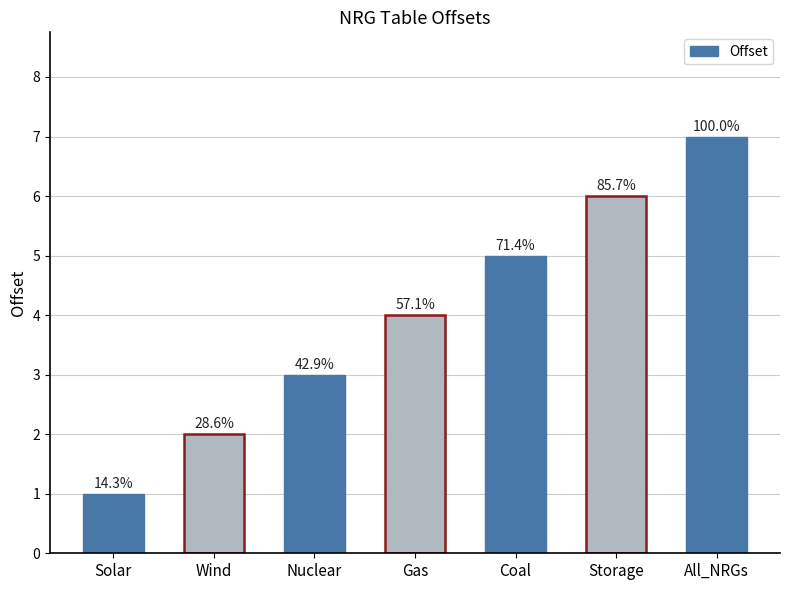

What value does the data have at Coal?

5